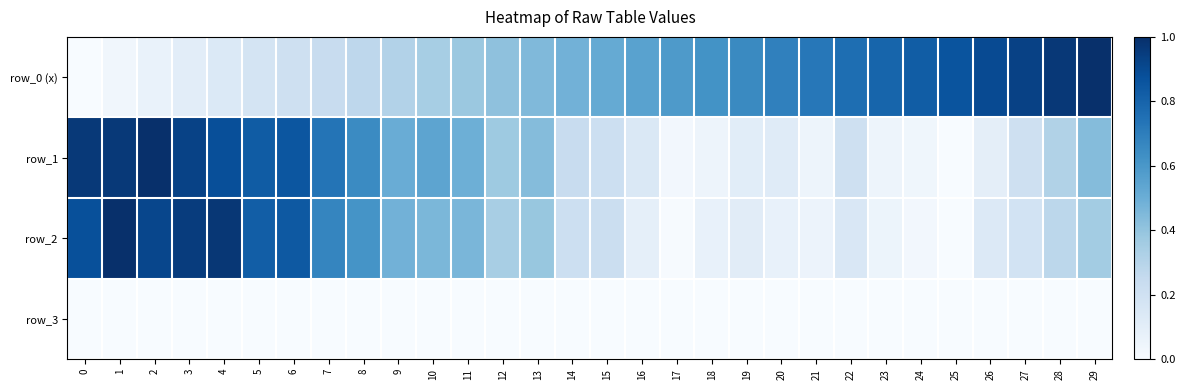

What is the spread (max minus min) of values at 11?

0.5